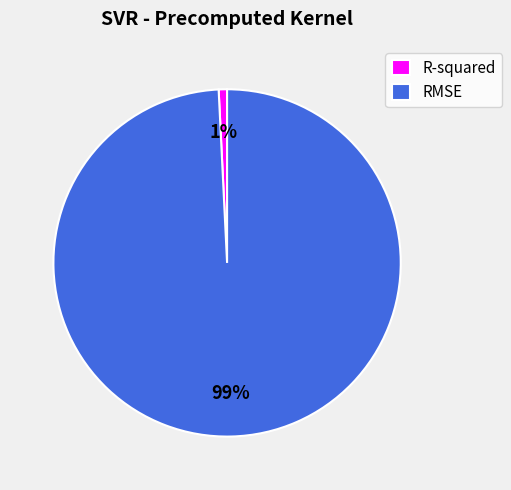

To the nearest percent, what portion does R-squared represent?

1%